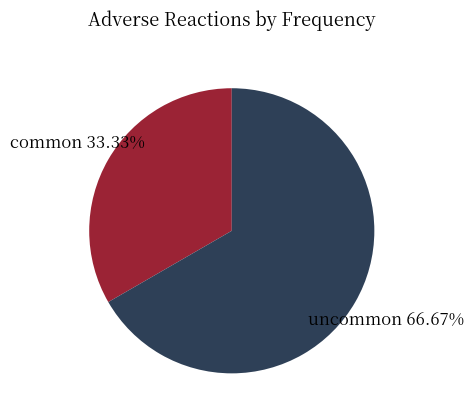

To the nearest percent, what is the difference between the largest and smallest slice percentages?

33%